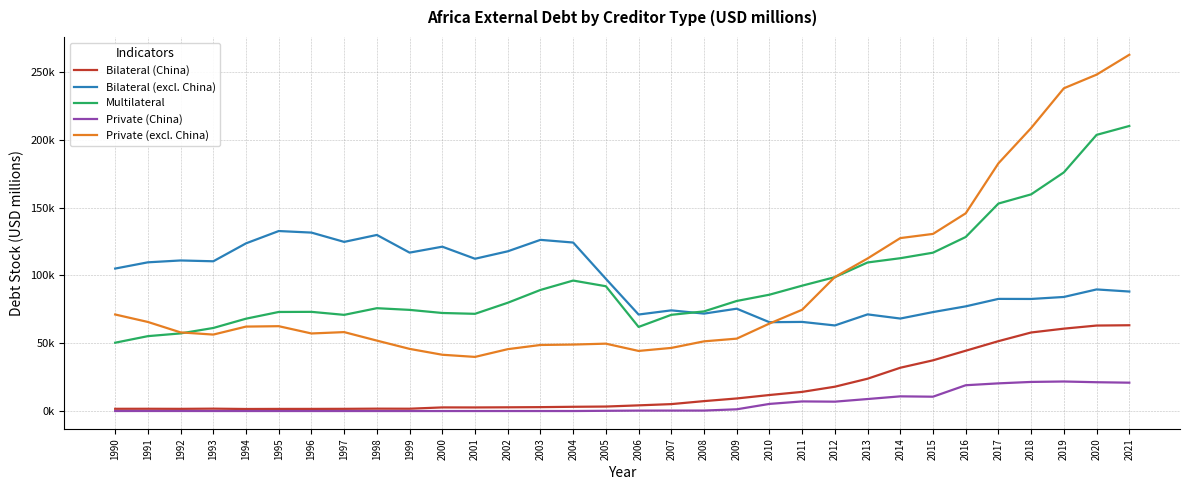

Is this an area chart (filled region under the line)?

No